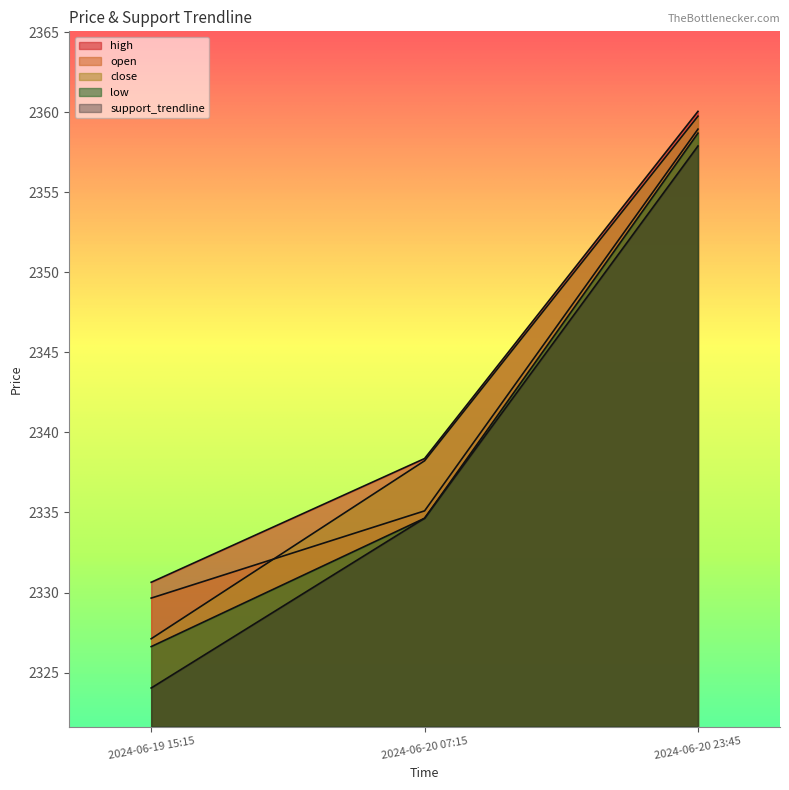

Which label corresponds to the largest value in the chart?

2024-06-20 23:45